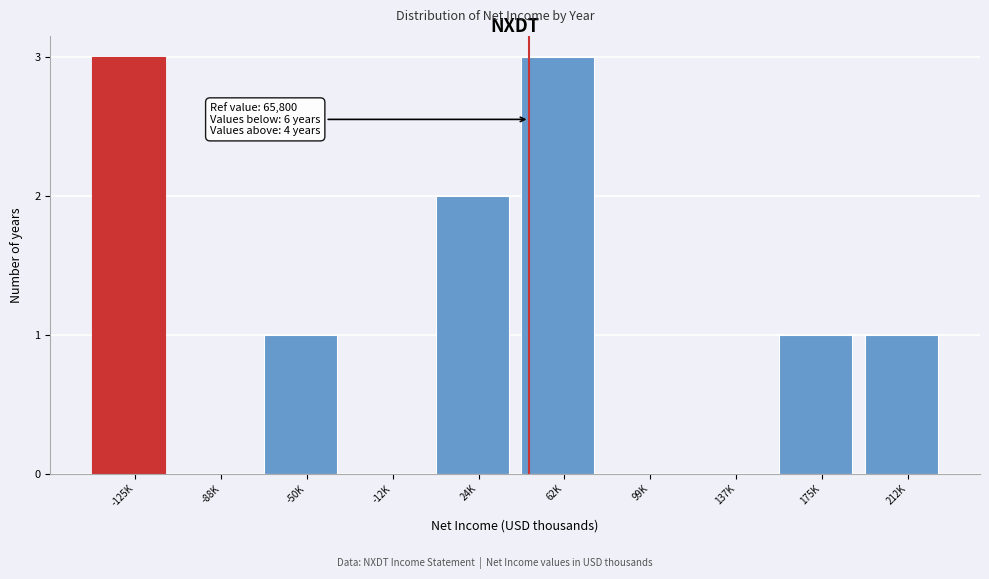

Reading left to right, what are all the values shown in this chart?

-125K=3	-88K=0	-50K=1	-12K=0	24K=2	62K=3	99K=0	137K=0	175K=1	212K=1